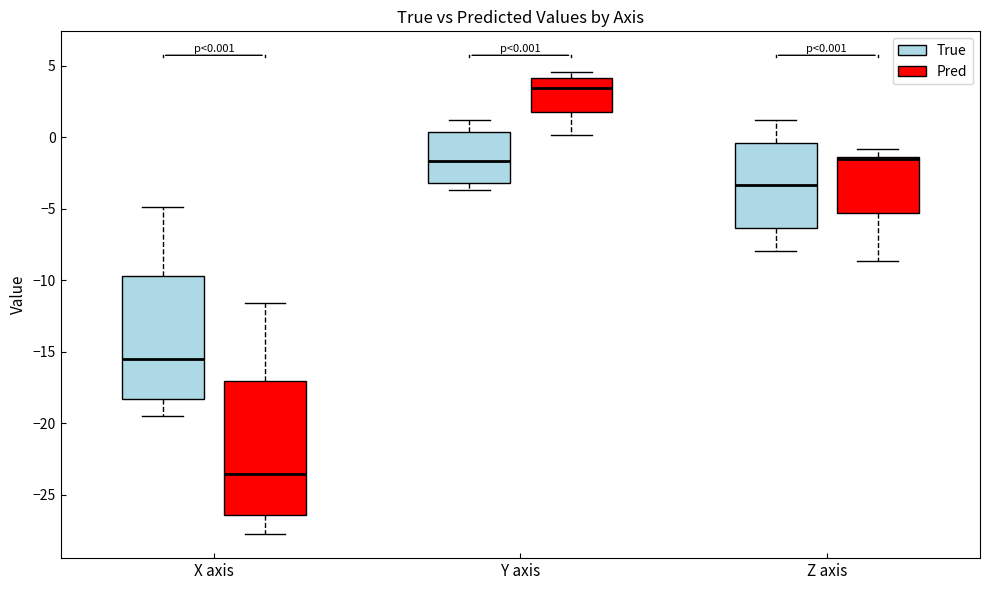

Which box has the lowest median line?

X axis (Pred)